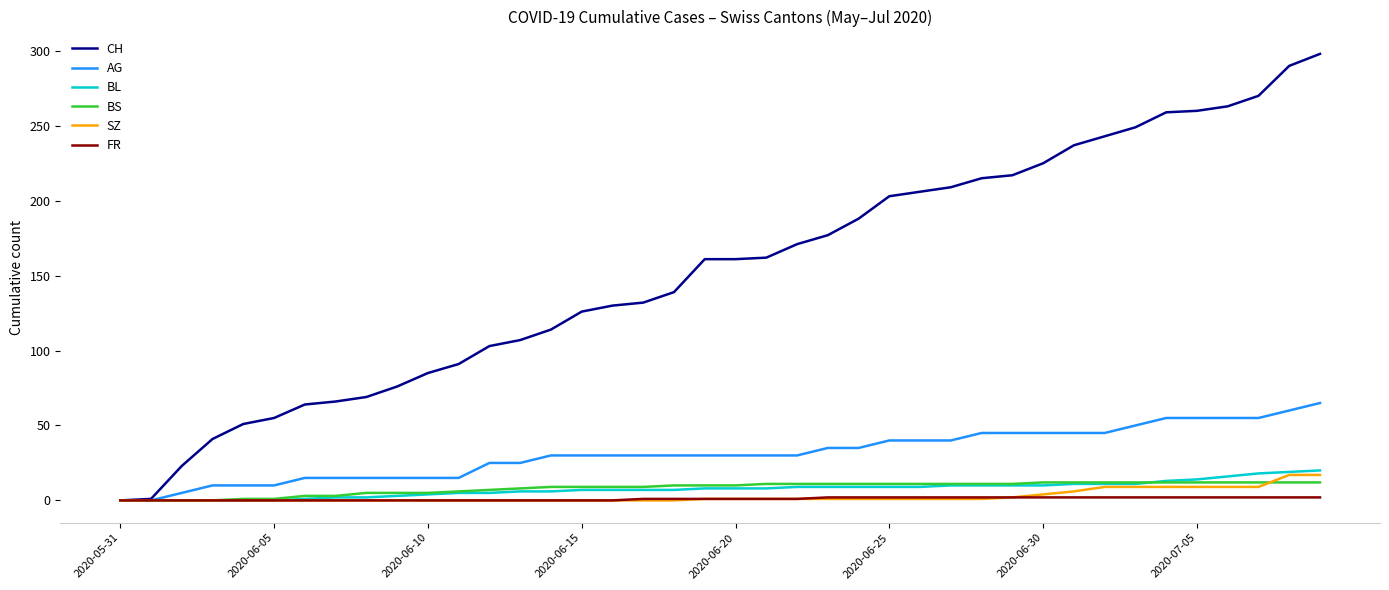

Which series has the largest total across all categories?

CH